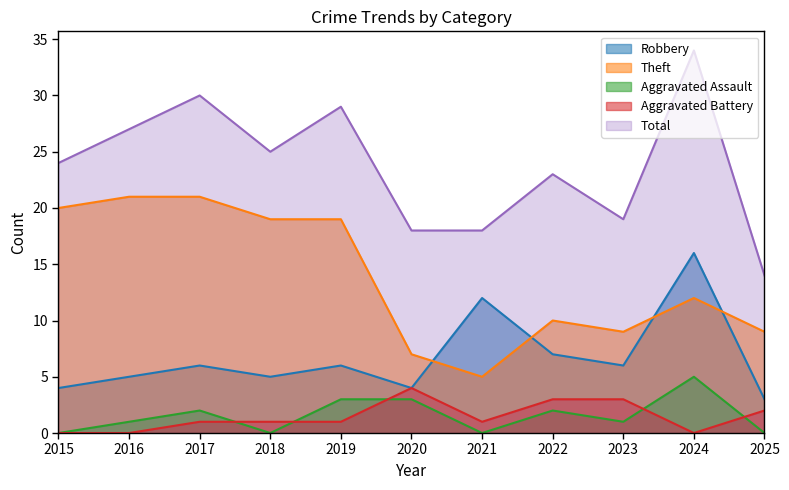

True or false: Total and Robbery intersect in this chart.

False